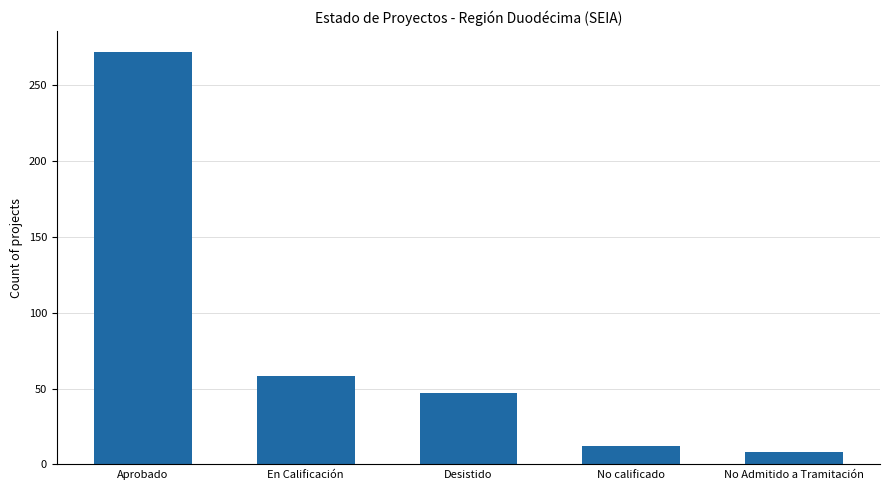

What is the label of the 2nd bar from the right?

No calificado